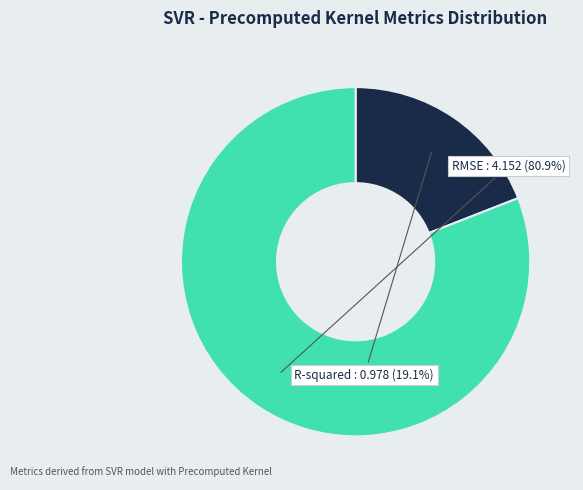

What is the ratio of the value at R-squared to the value at RMSE?

0.2